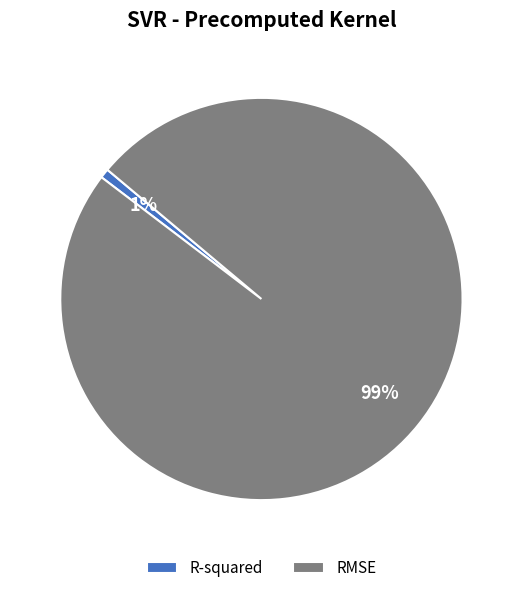

To the nearest percent, what portion does R-squared represent?

1%